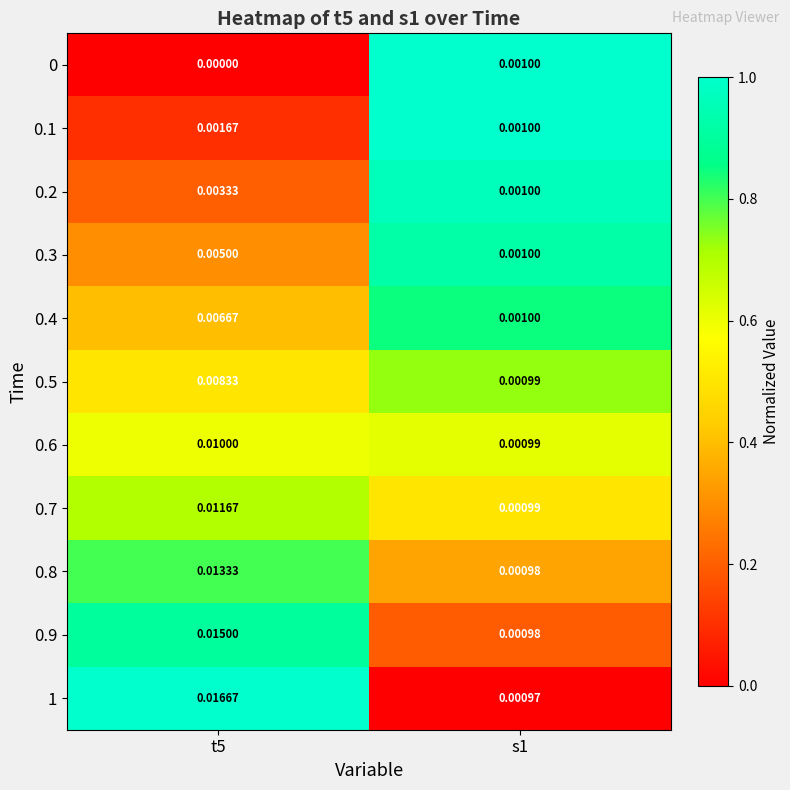

Between t5 and s1, which series saw the biggest shift?

1